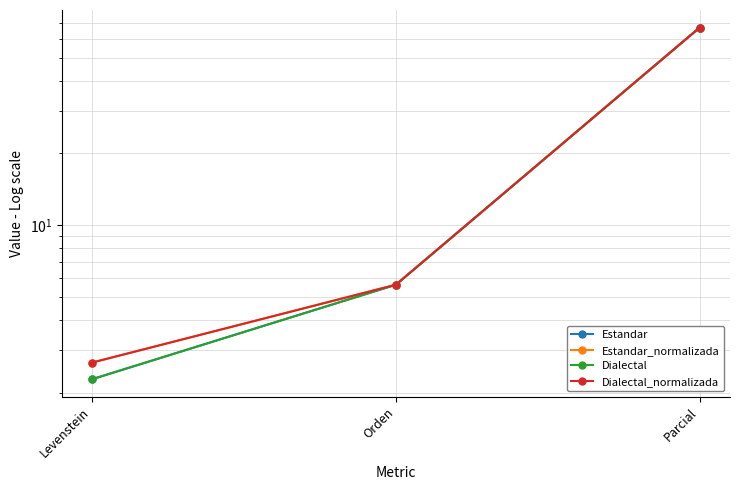

Reading left to right, list all the values displayed in this chart.

Estandar: 2.3	5.6	66.7
Estandar_normalizada: 2.7	5.6	66.7
Dialectal: 2.3	5.6	66.7
Dialectal_normalizada: 2.7	5.6	66.7